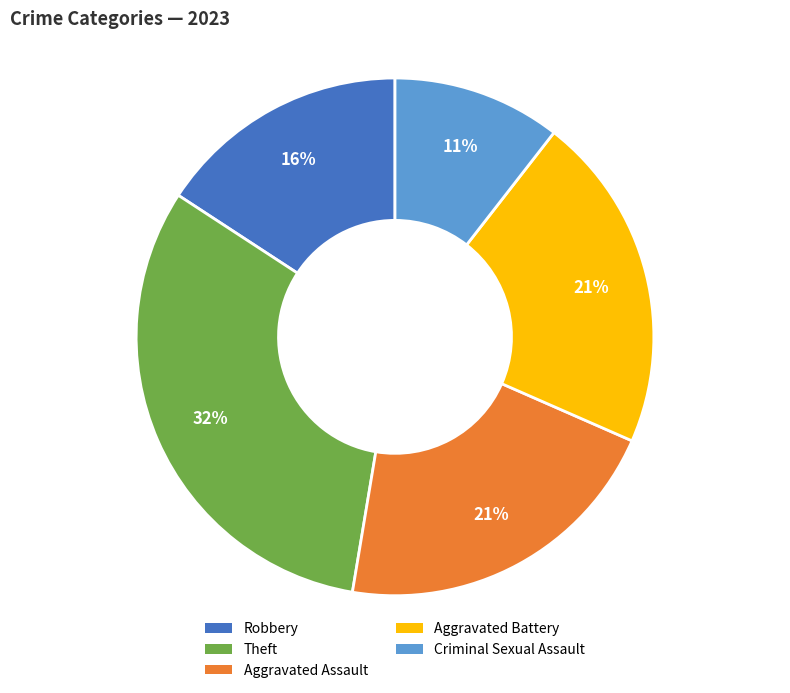

Which category has the biggest portion of the pie?

Theft